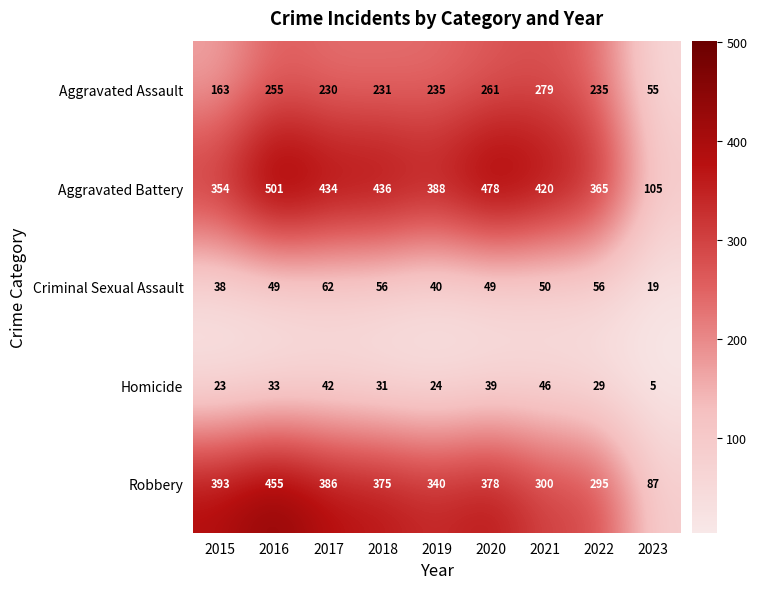

At which category is the sum across all series the highest?

2016